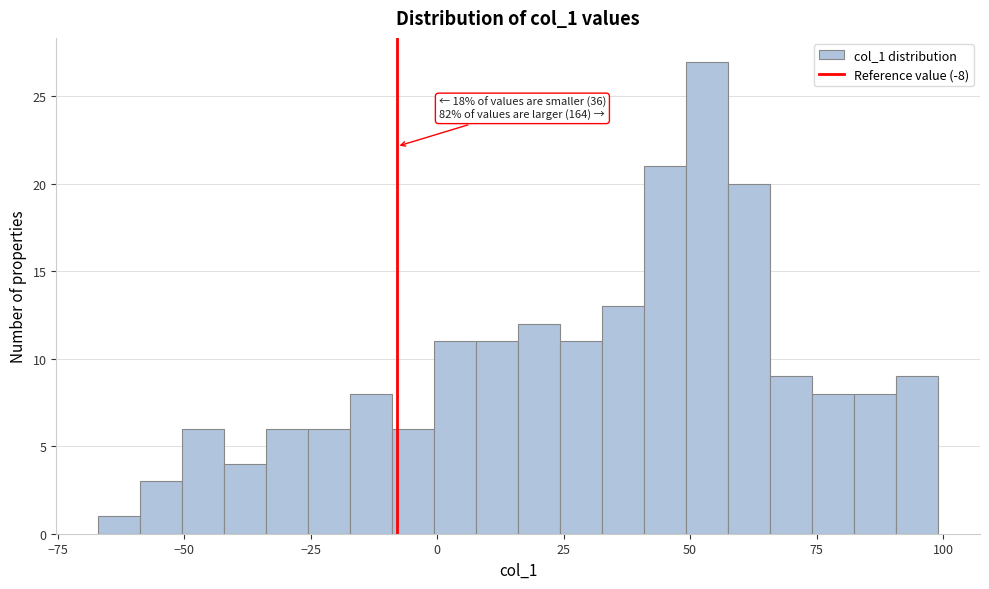

Around what value on the x-axis is the tallest bar? Give the approximate position of its centre, as read against the axis.

55